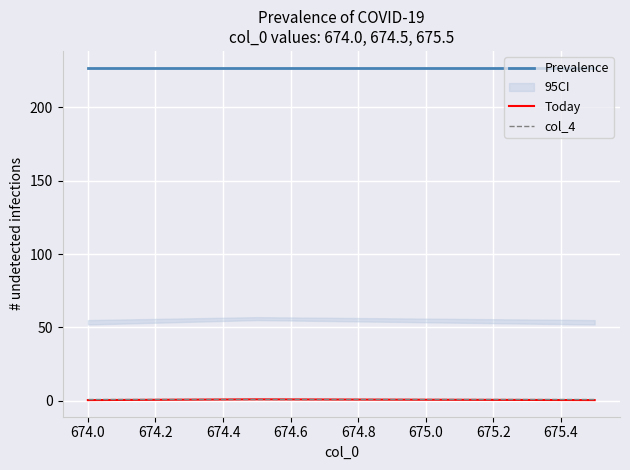

What is the average value of the col_4 series?

1.0